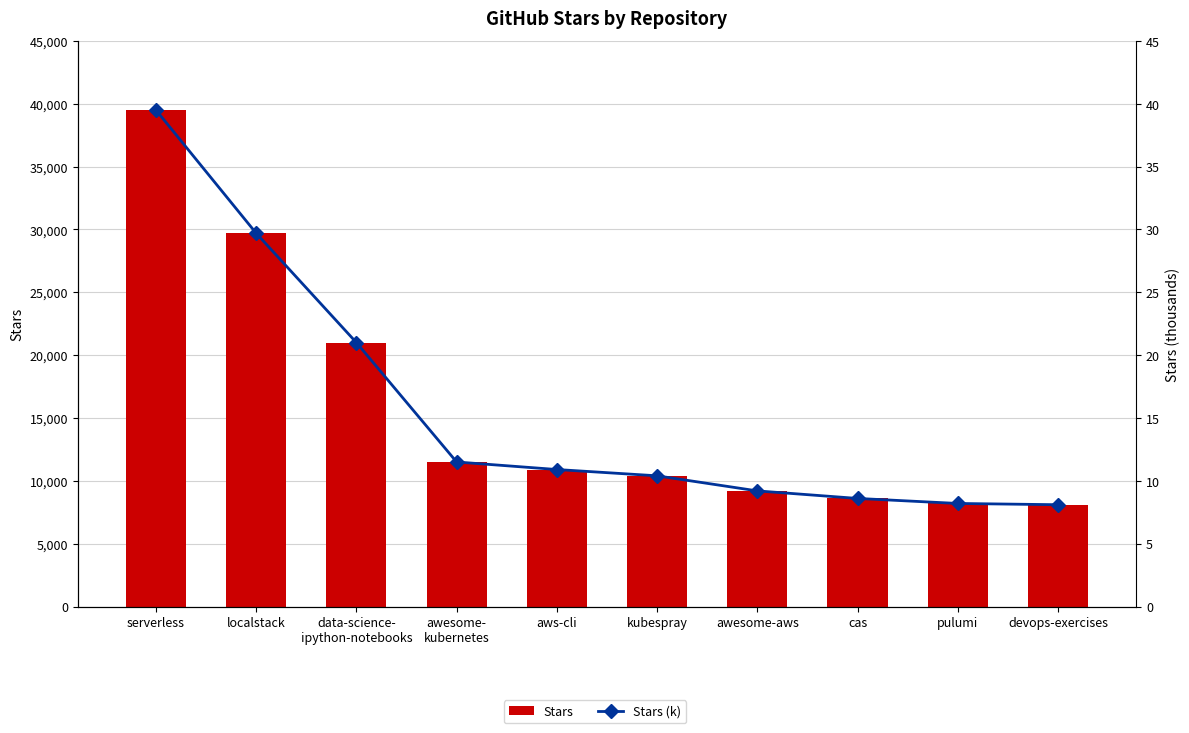

Which label corresponds to the smallest value in the chart?

devops-exercises